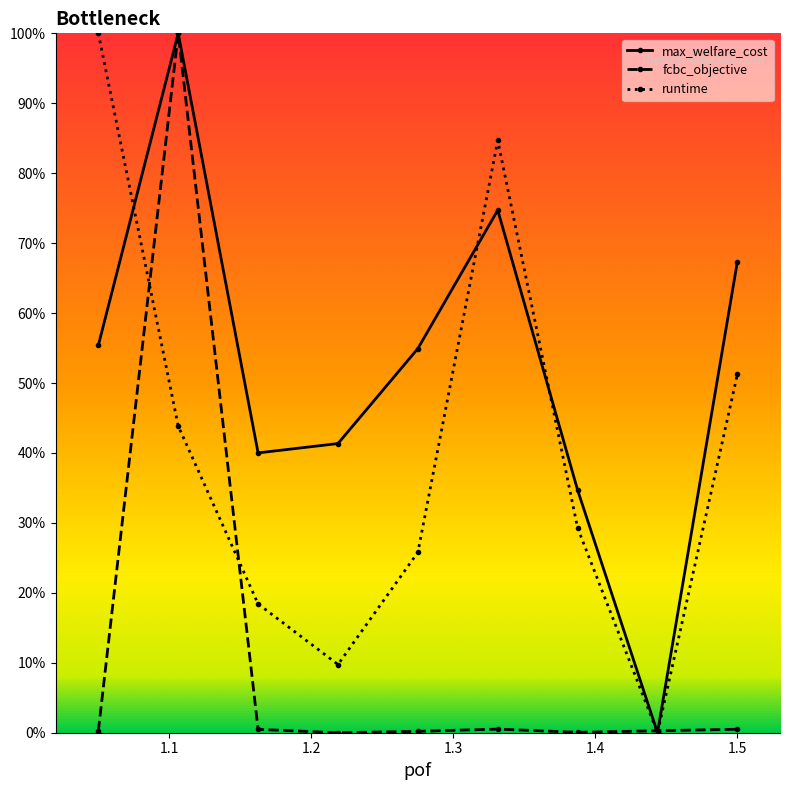

Does the chart have visible grid lines?

No